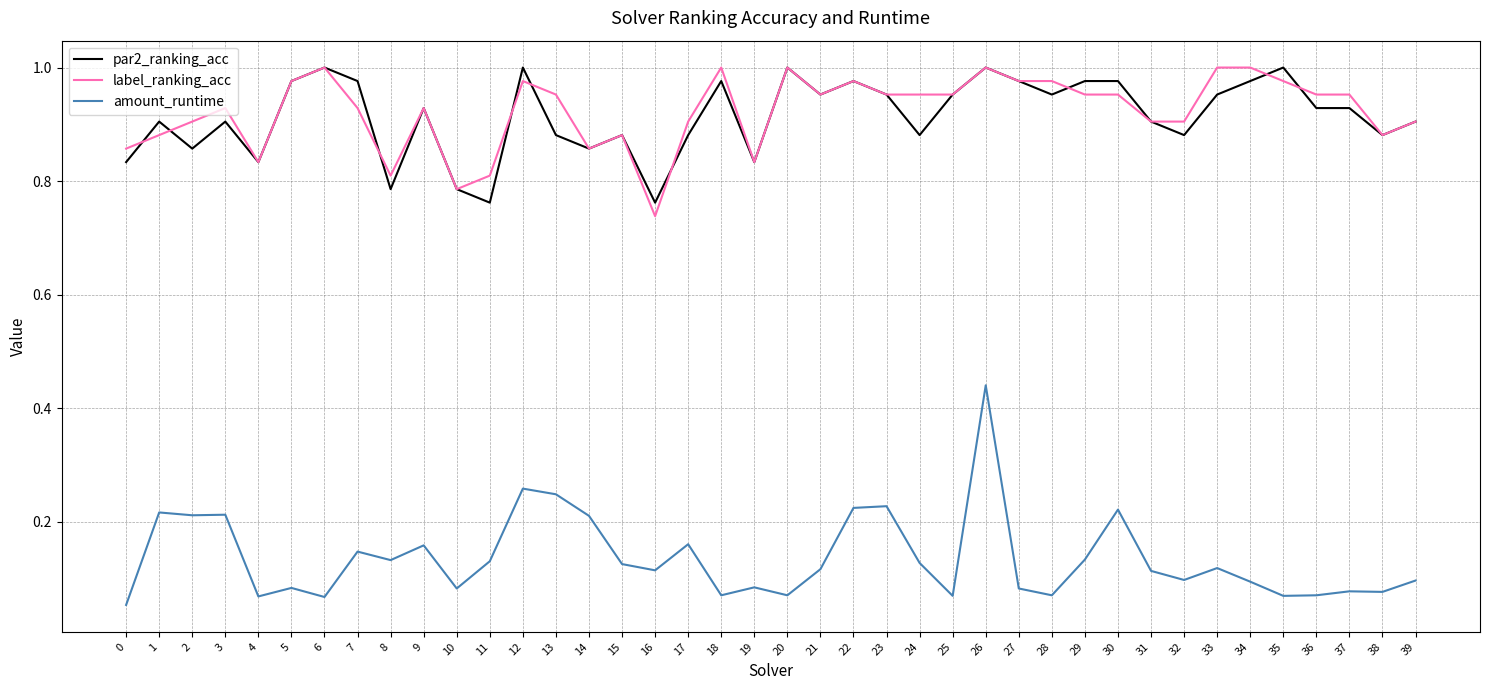

At which category is the sum across all series the highest?

26